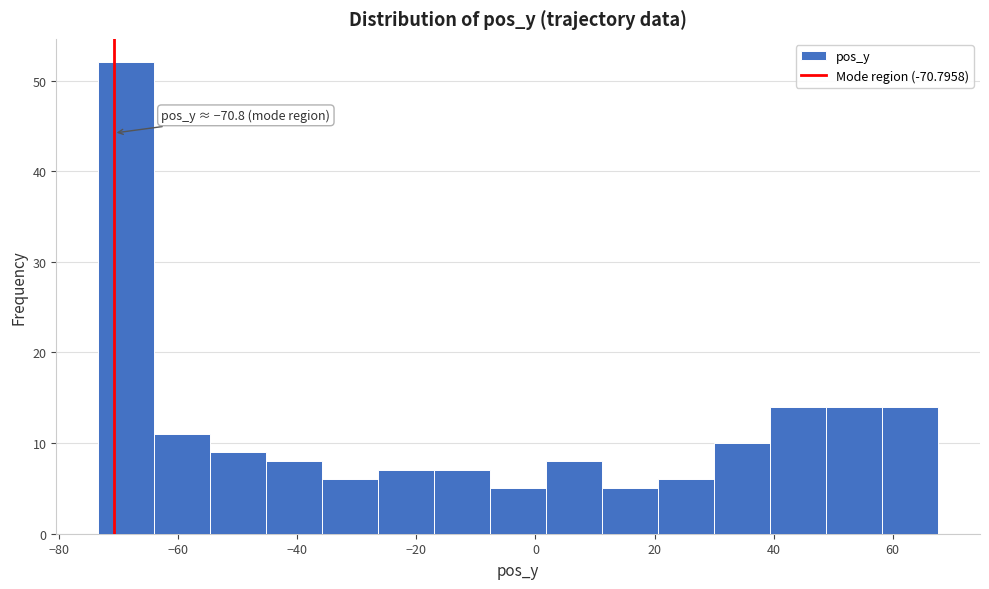

Over which range of the x-axis is the bar tallest?

-73.4 to -64.0